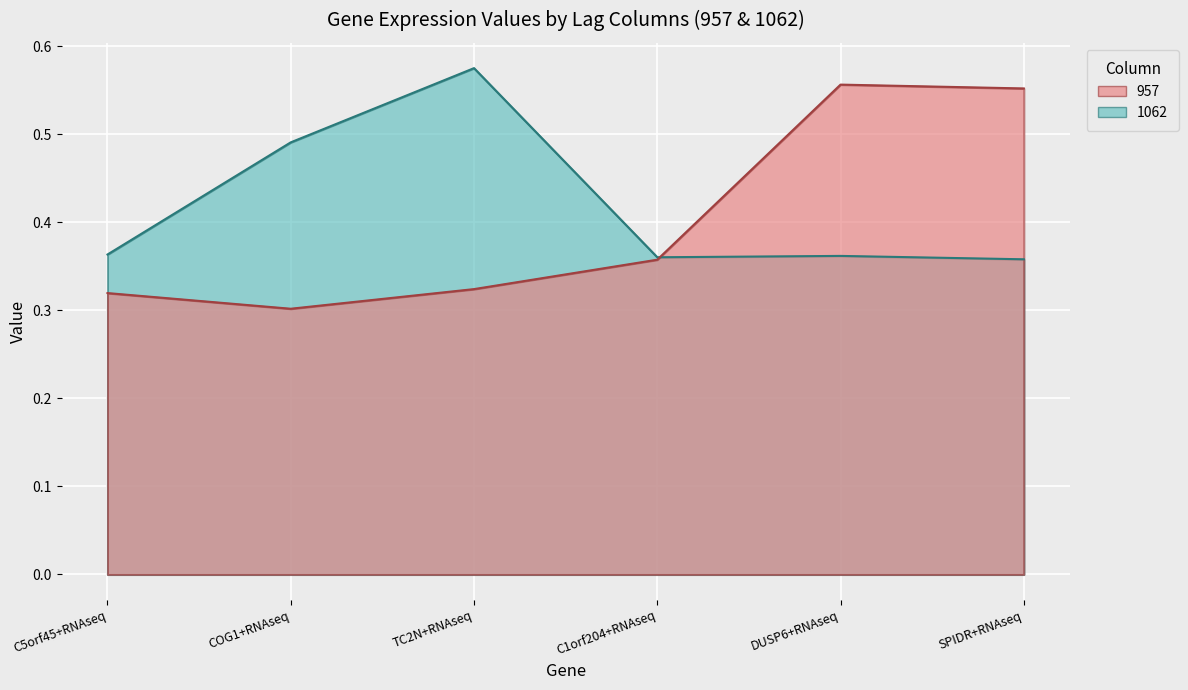

What is the label of the 4th point from the right?

TC2N+RNAseq